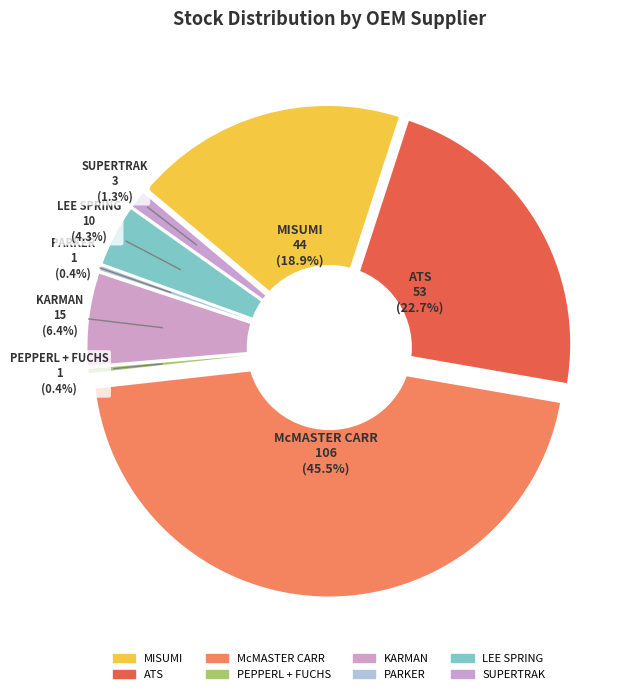

The KARMAN slice represents 1% of the pie. True or false?

False